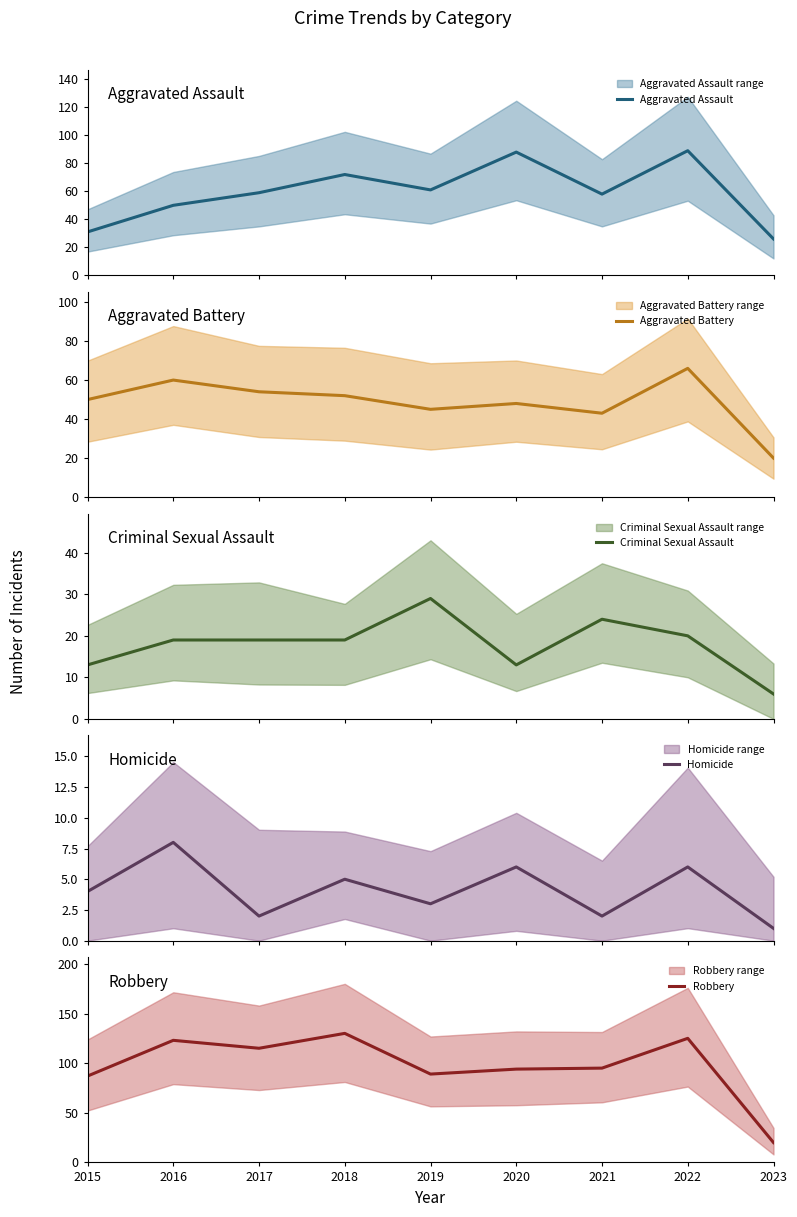

How many data points in Aggravated Battery are less than 50?

4